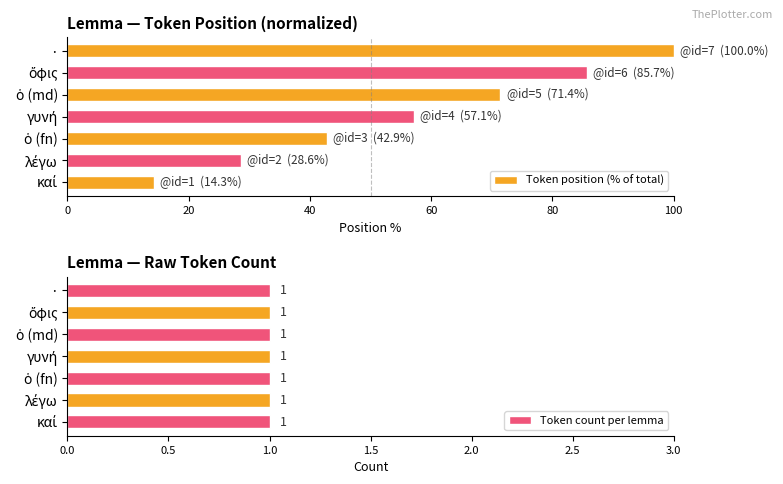

At how many categories does at least one series exceed 45?

4